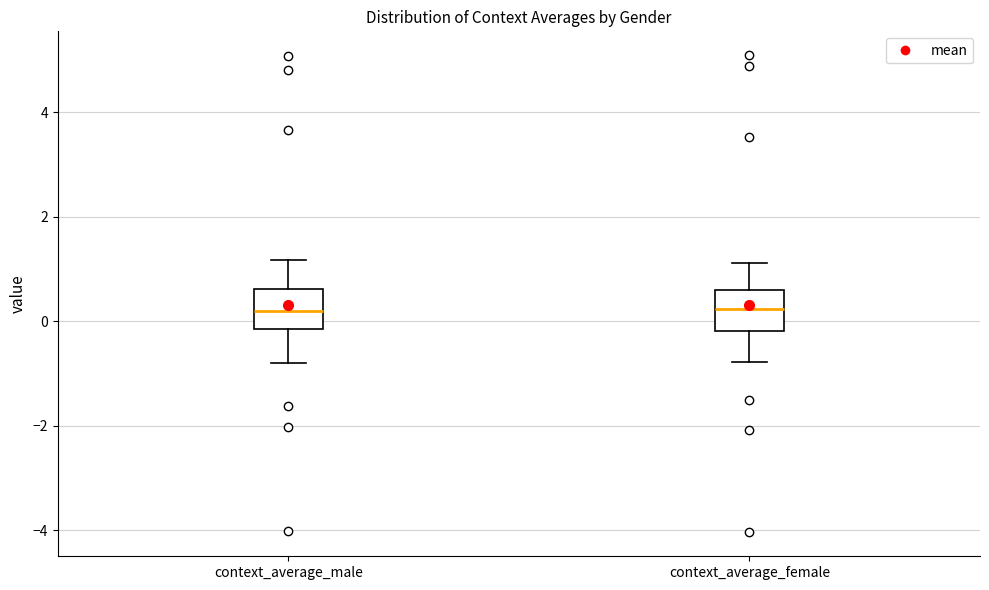

Where is the lower edge of the box for context_average_female on the y-axis? The values are not printed on the chart, so give them approximately, as read against the axis.

-0.2